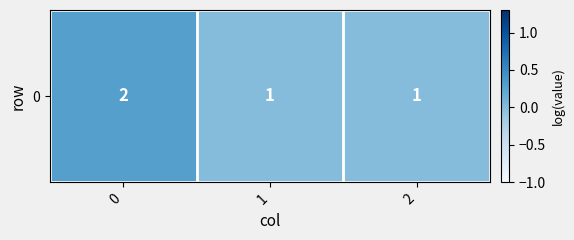

Count the number of values greater than 0.

1